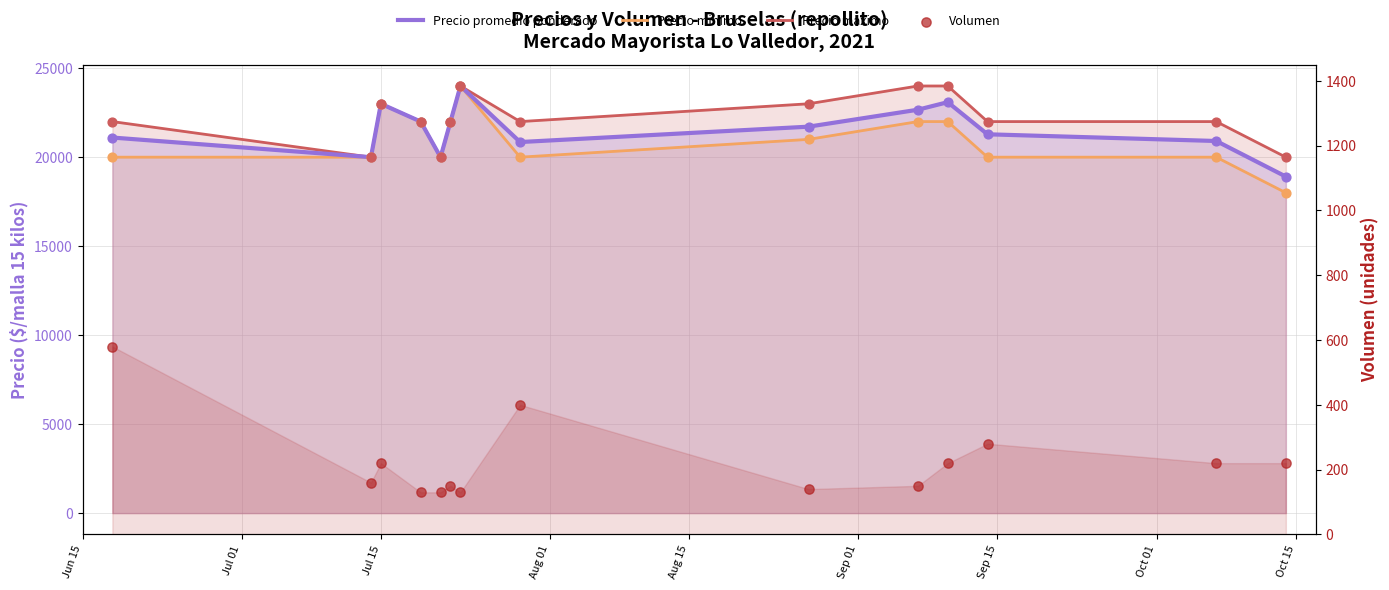

Which series has the largest total across all categories?

Precio maximo